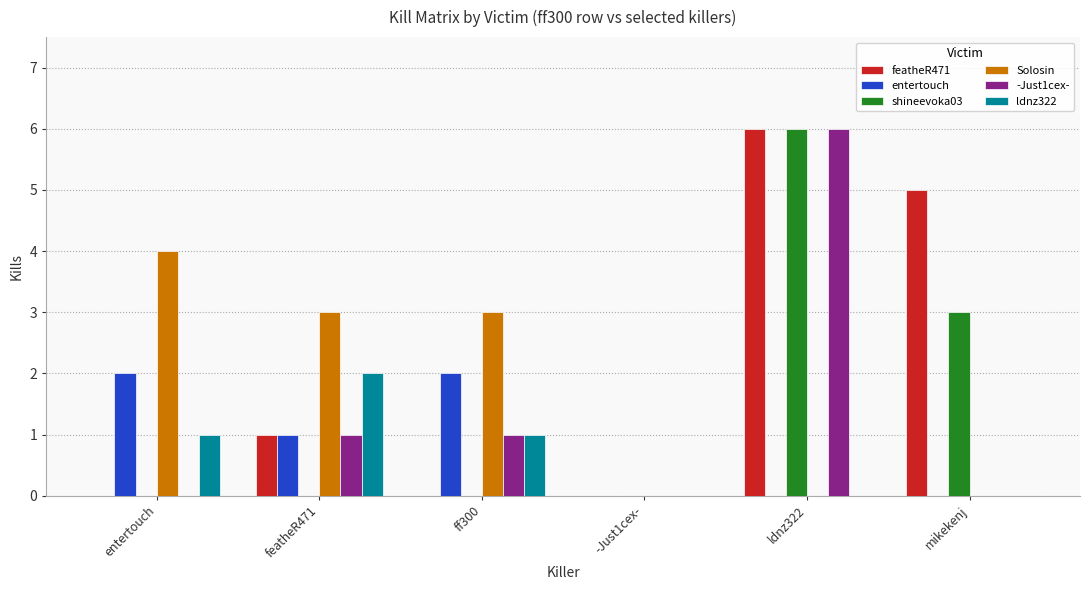

The value of entertouch at featheR471 is 0. True or false?

False